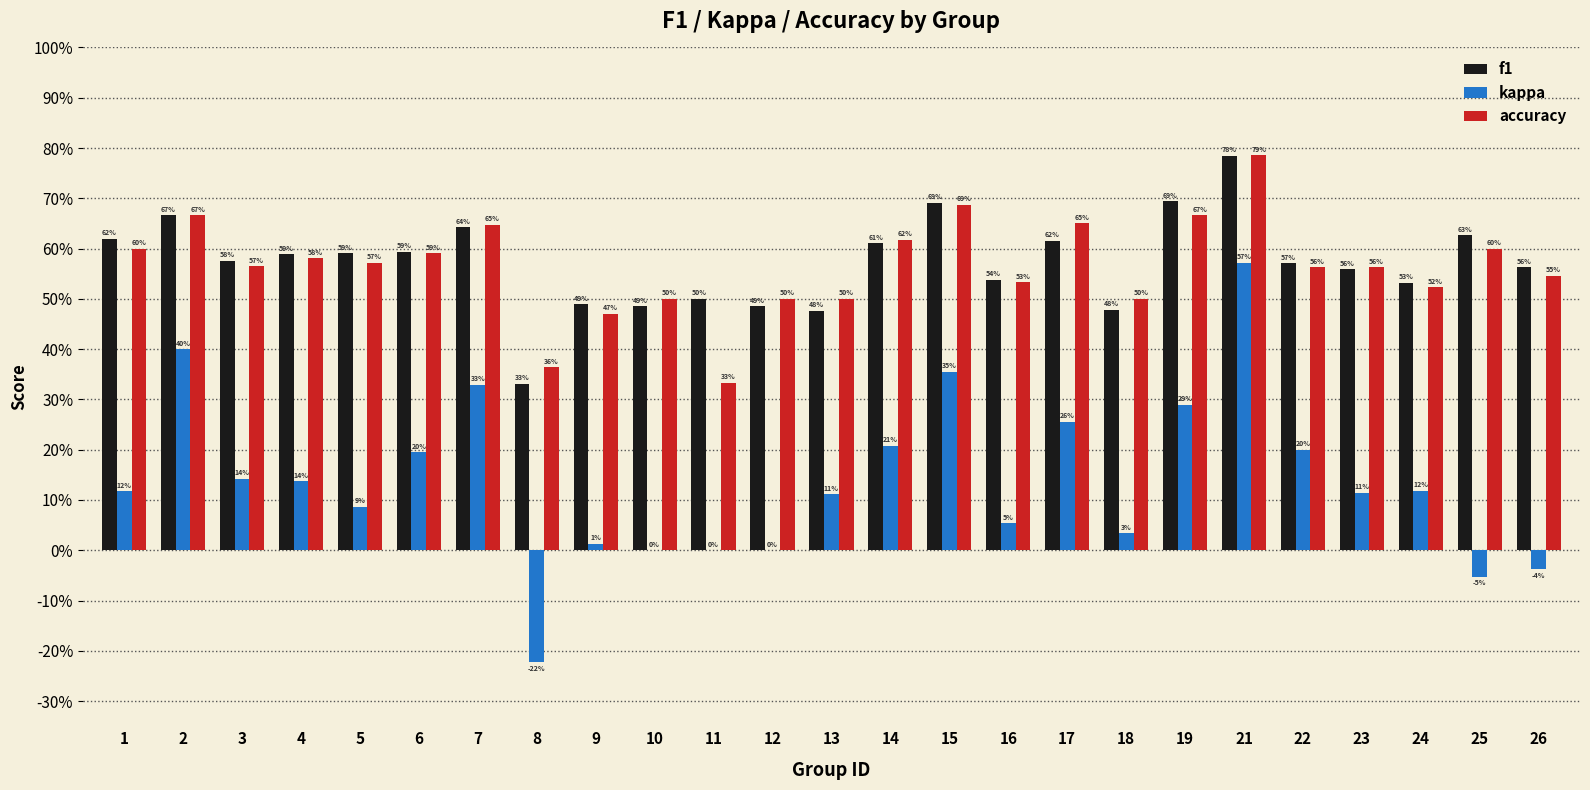

The value of kappa at 14 is 0.2. True or false?

True